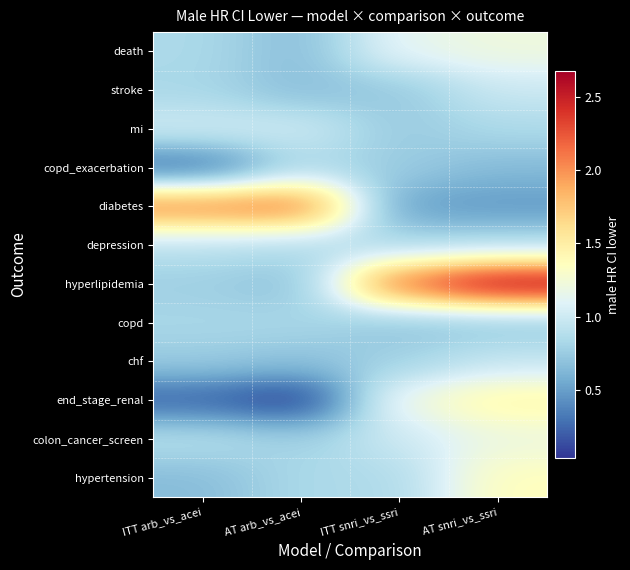

Reading right to left, transcribe all the data shown in this chart.

death: AT snri_vs_ssri=1.2	ITT snri_vs_ssri=1.1	AT arb_vs_acei=0.7	ITT arb_vs_acei=0.8
stroke: AT snri_vs_ssri=1.0	ITT snri_vs_ssri=0.7	AT arb_vs_acei=0.7	ITT arb_vs_acei=0.8
mi: AT snri_vs_ssri=0.8	ITT snri_vs_ssri=0.7	AT arb_vs_acei=1.0	ITT arb_vs_acei=1.0
copd_exacerbation: AT snri_vs_ssri=0.6	ITT snri_vs_ssri=0.8	AT arb_vs_acei=0.8	ITT arb_vs_acei=0.3
diabetes: AT snri_vs_ssri=0.5	ITT snri_vs_ssri=0.5	AT arb_vs_acei=2.2	ITT arb_vs_acei=2.1
depression: AT snri_vs_ssri=0.9	ITT snri_vs_ssri=0.8	AT arb_vs_acei=0.8	ITT arb_vs_acei=0.9
hyperlipidemia: AT snri_vs_ssri=2.7	ITT snri_vs_ssri=2.2	AT arb_vs_acei=0.7	ITT arb_vs_acei=0.8
copd: AT snri_vs_ssri=0.7	ITT snri_vs_ssri=0.7	AT arb_vs_acei=0.8	ITT arb_vs_acei=0.8
chf: AT snri_vs_ssri=1.0	ITT snri_vs_ssri=0.8	AT arb_vs_acei=0.7	ITT arb_vs_acei=0.8
end_stage_renal: AT snri_vs_ssri=1.5	ITT snri_vs_ssri=1.2	AT arb_vs_acei=0.0	ITT arb_vs_acei=0.2
colon_cancer_screen: AT snri_vs_ssri=1.2	ITT snri_vs_ssri=1.0	AT arb_vs_acei=0.8	ITT arb_vs_acei=0.9
hypertension: AT snri_vs_ssri=1.4	ITT snri_vs_ssri=0.8	AT arb_vs_acei=0.8	ITT arb_vs_acei=0.7